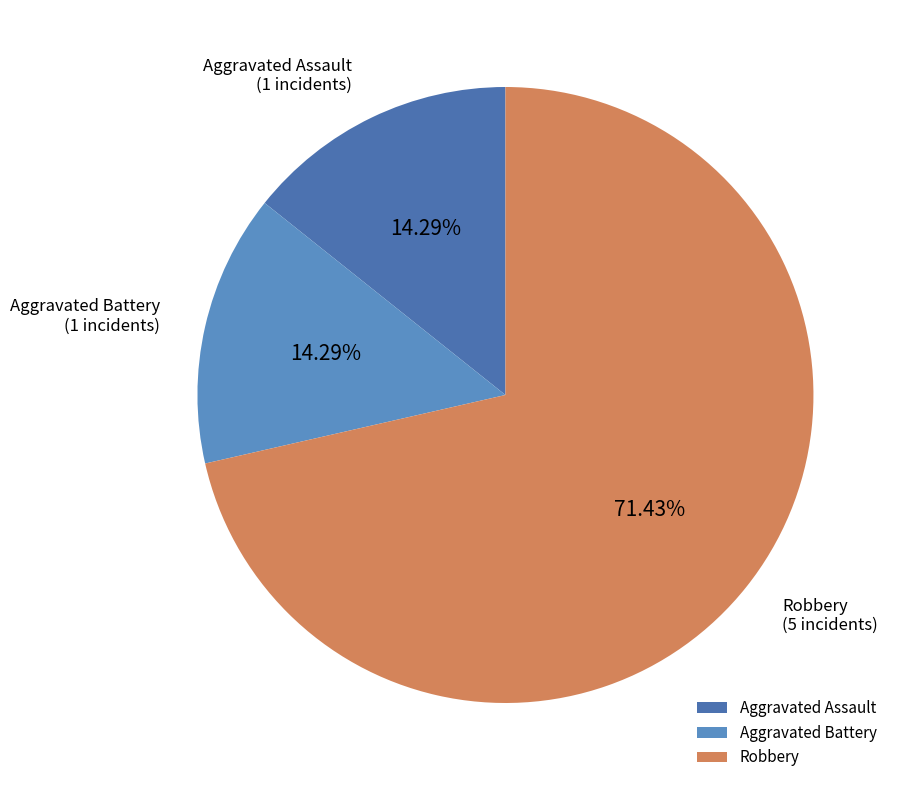

How many slices are in this pie chart?

3